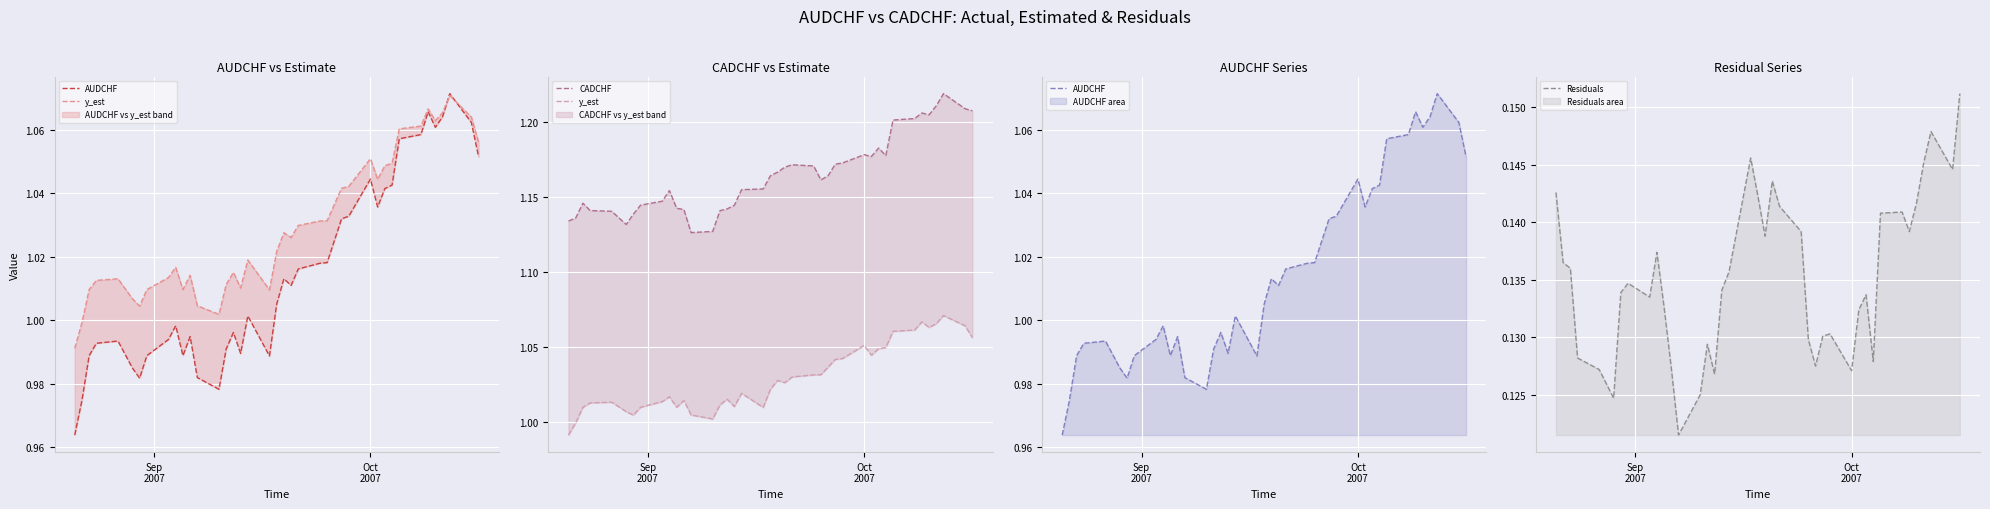

What is the minimum value shown in the chart?

0.1